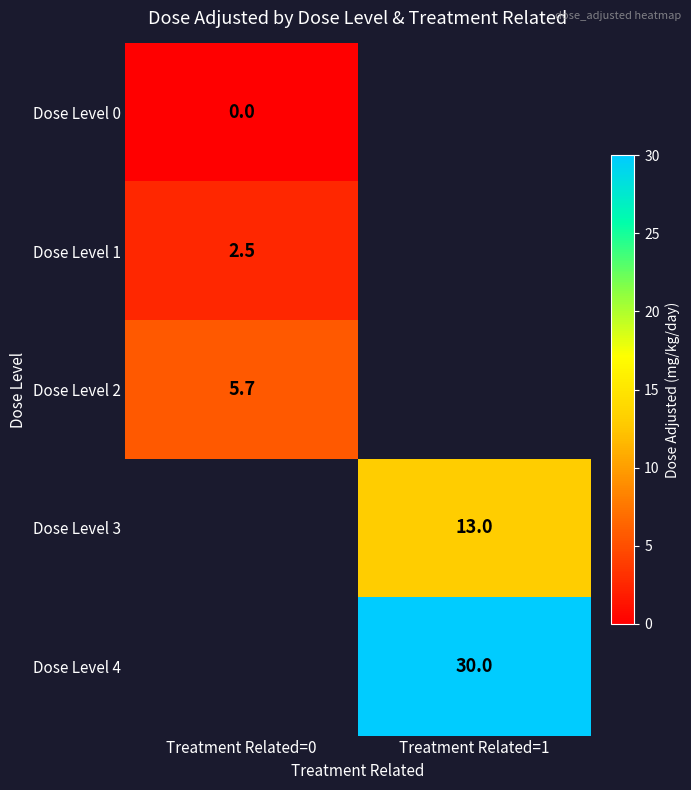

True or false: Dose Level 4 has a value of 30.0 at Treatment Related=1.

True